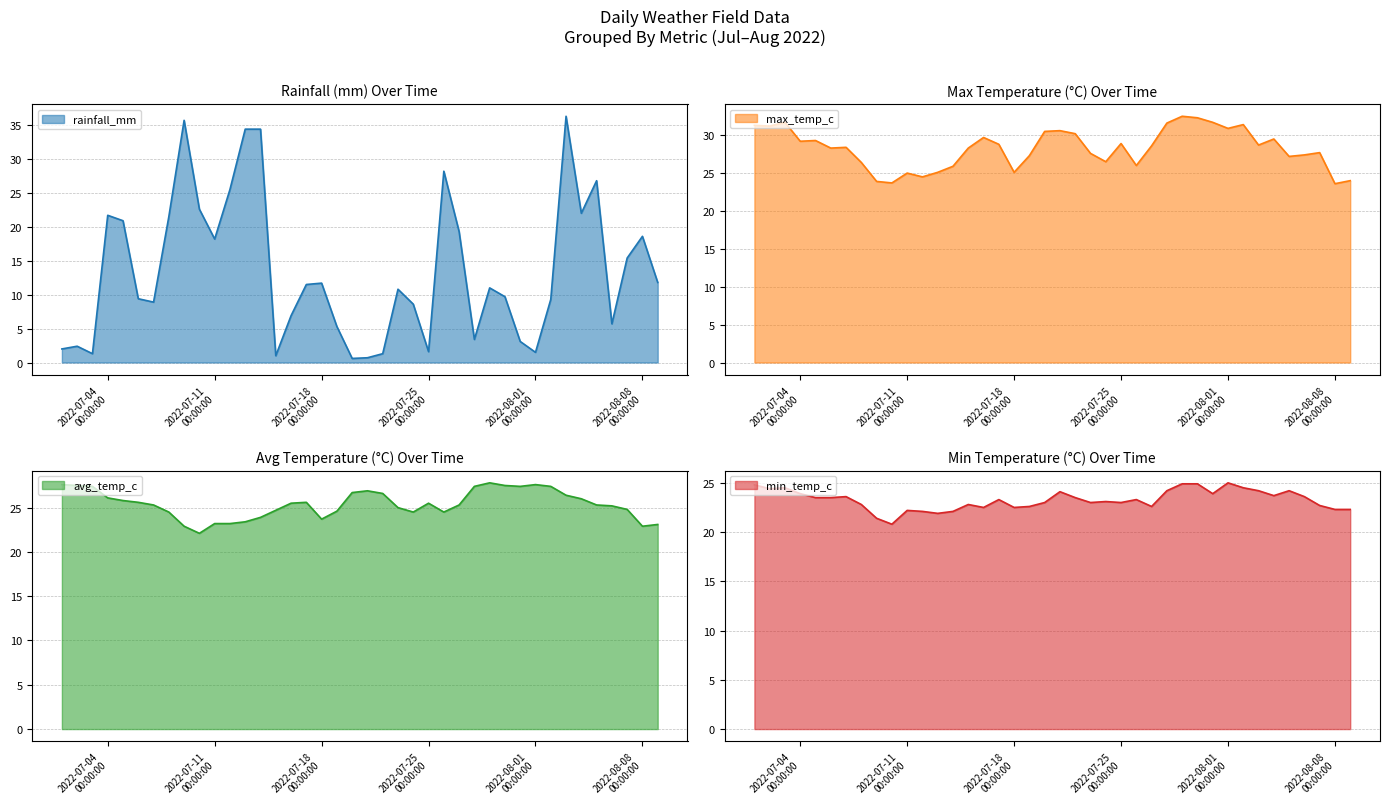

At how many categories does at least one series exceed 23?

40